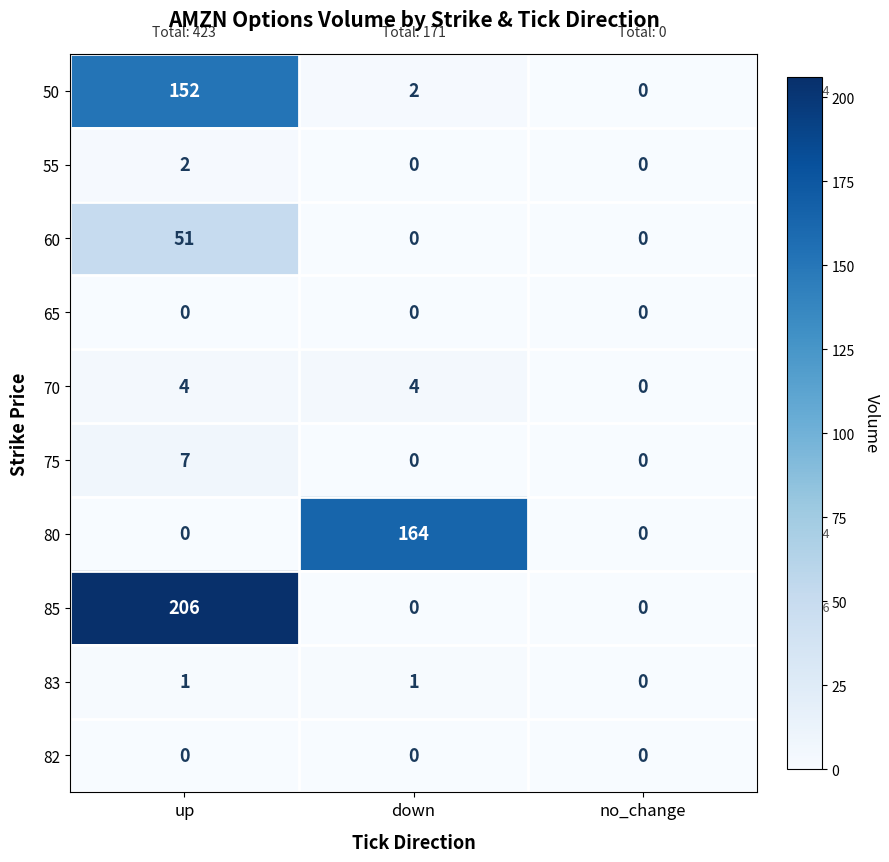

Reading left to right, transcribe all the data shown in this chart.

50: up=152	down=2	no_change=0
55: up=2	down=0	no_change=0
60: up=51	down=0	no_change=0
65: up=0	down=0	no_change=0
70: up=4	down=4	no_change=0
75: up=7	down=0	no_change=0
80: up=0	down=164	no_change=0
85: up=206	down=0	no_change=0
83: up=1	down=1	no_change=0
82: up=0	down=0	no_change=0